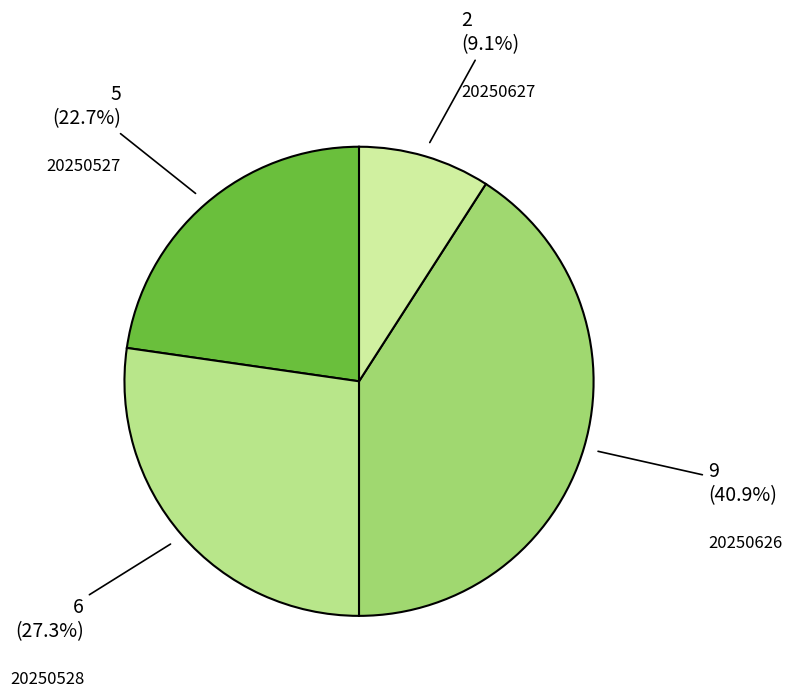

Is there a majority slice in this chart?

No